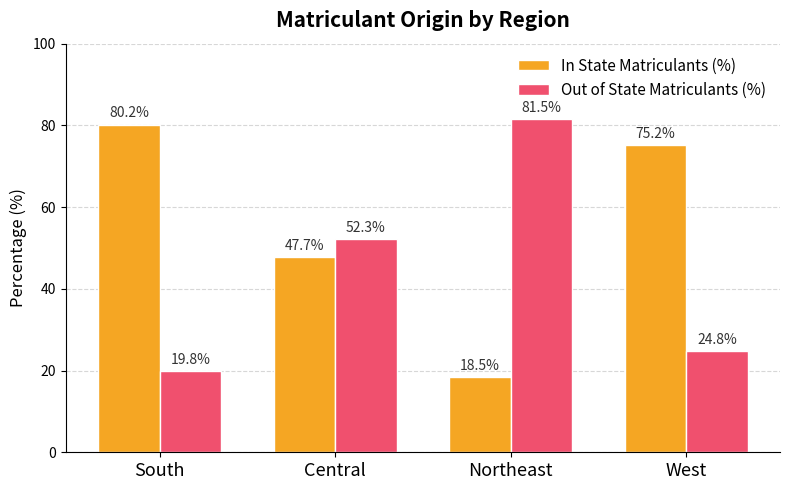

Which series has the largest total across all categories?

In State Matriculants (%)